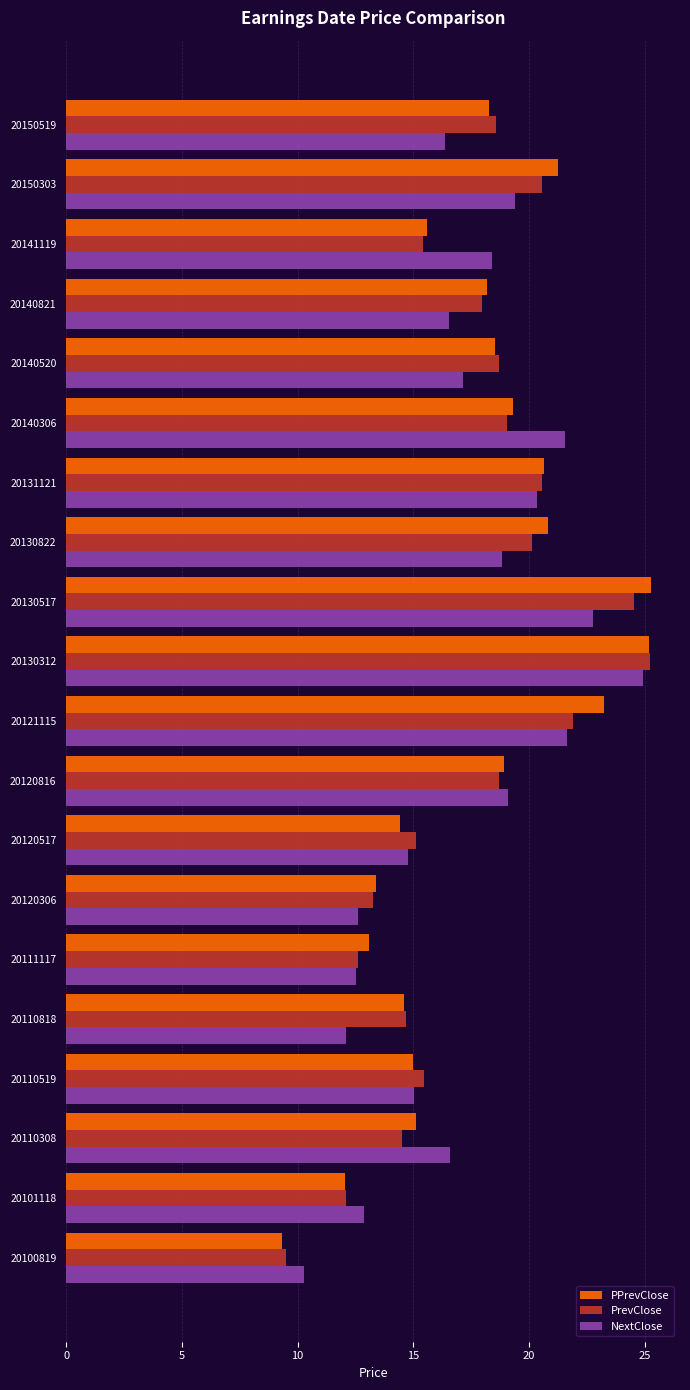

Which series changed the most between 20130312 and 20120306?

NextClose